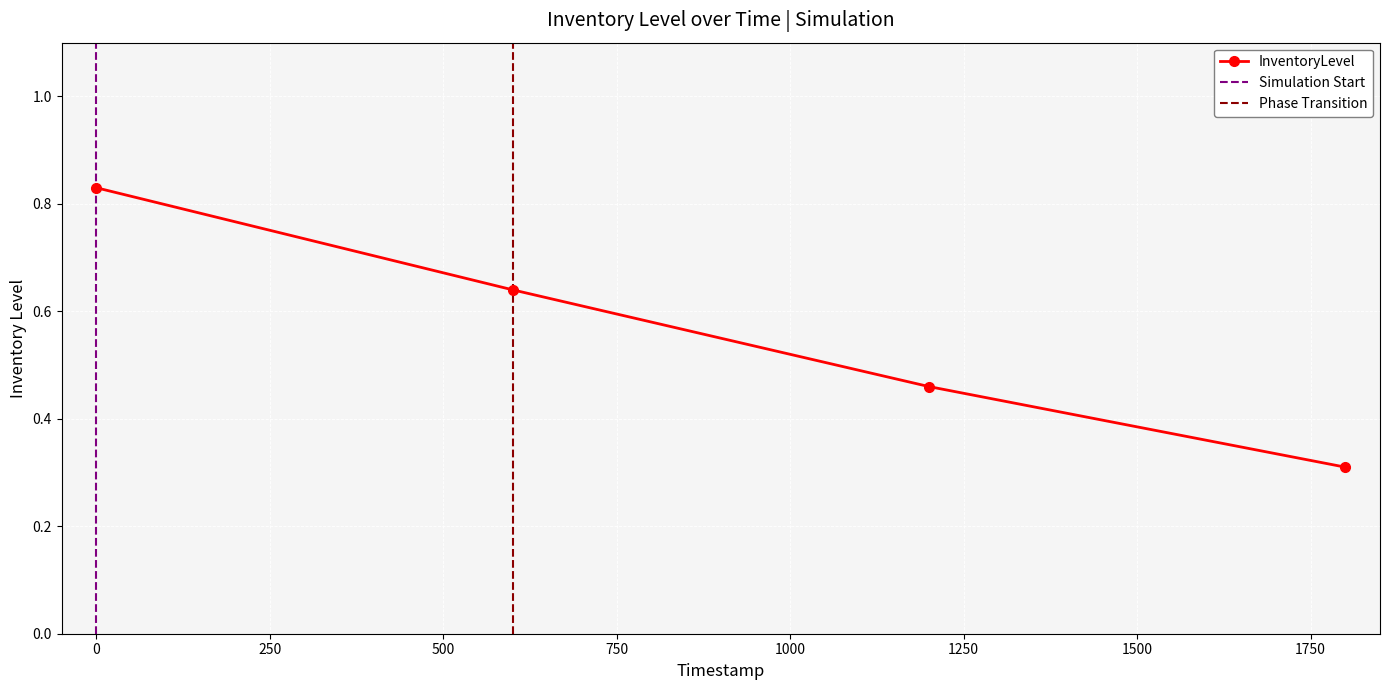

The chart shows a value of 0.5 at 1199.79. True or false?

True